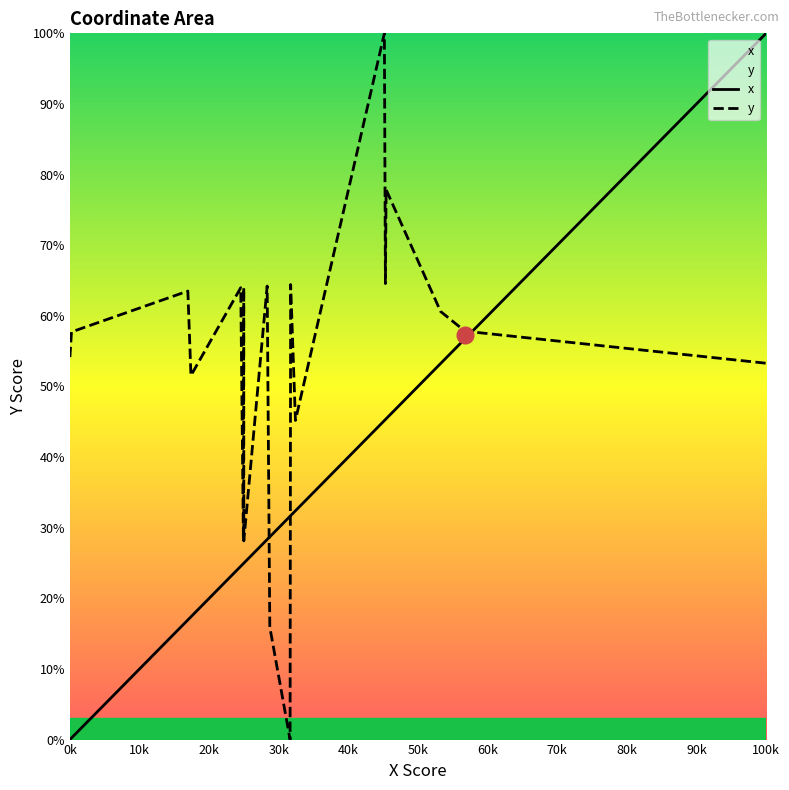

What is the maximum value for y?

100.0